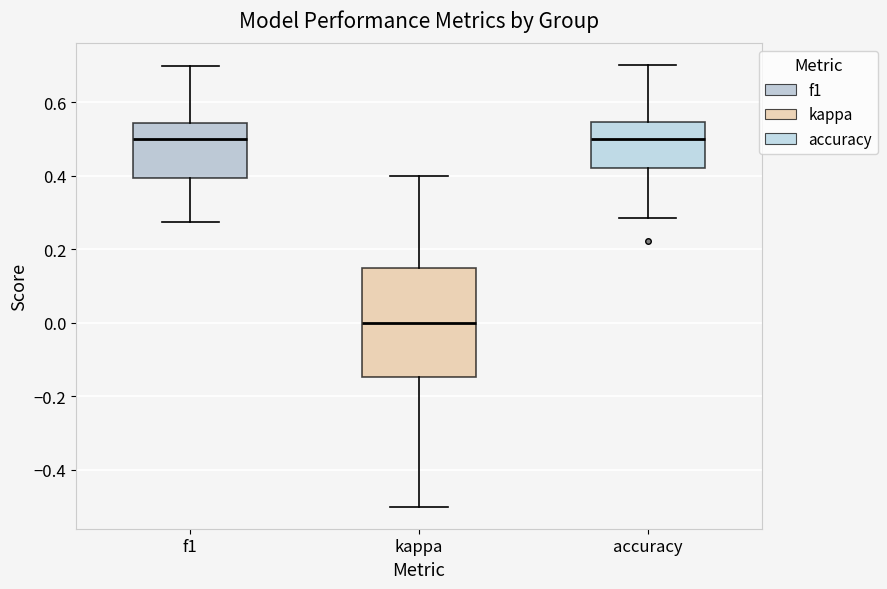

Where does the median line of the box for f1 sit on the y-axis? The values are not printed on the chart, so give them approximately, as read against the axis.

0.50